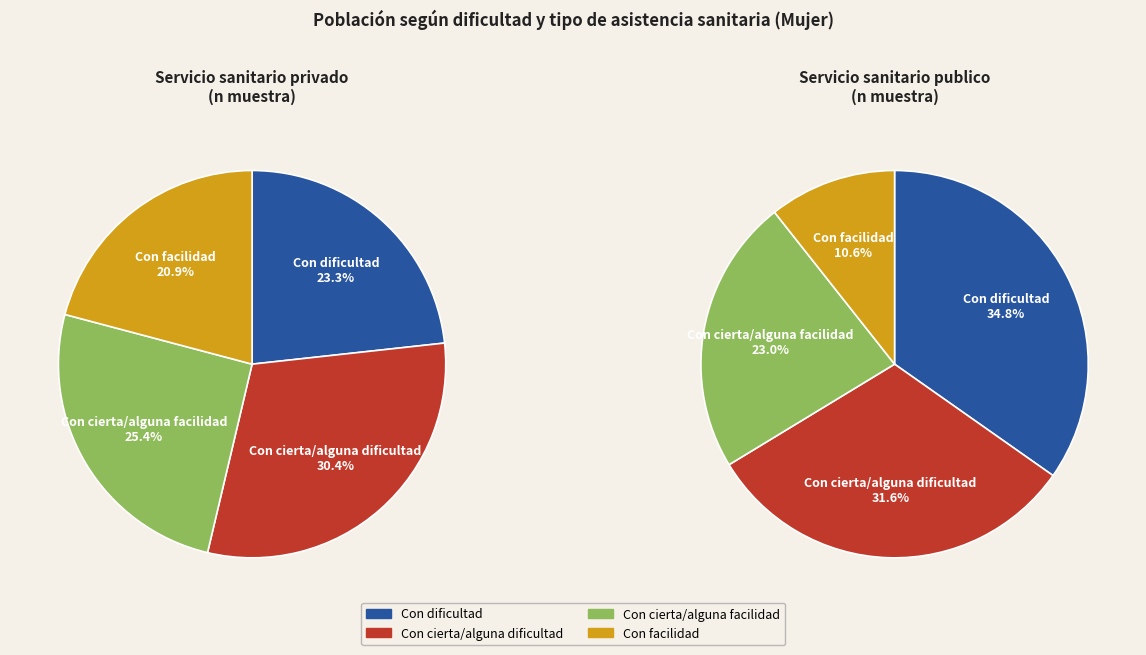

How many segments does this pie chart have?

4